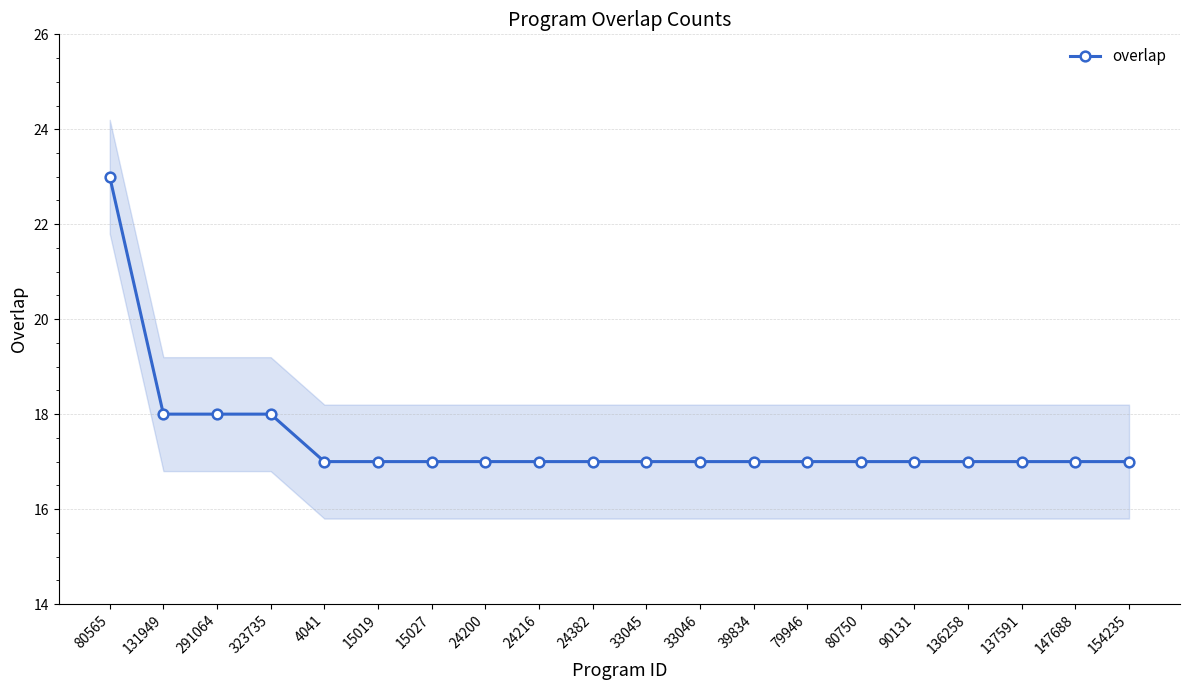

The value at 90131 is 9. True or false?

False